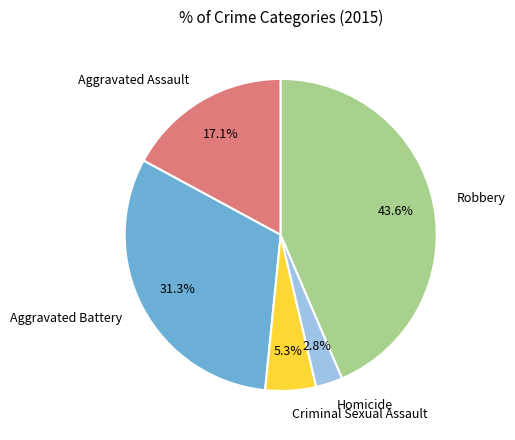

To the nearest percent, what is the difference between the largest and smallest slice percentages?

41%